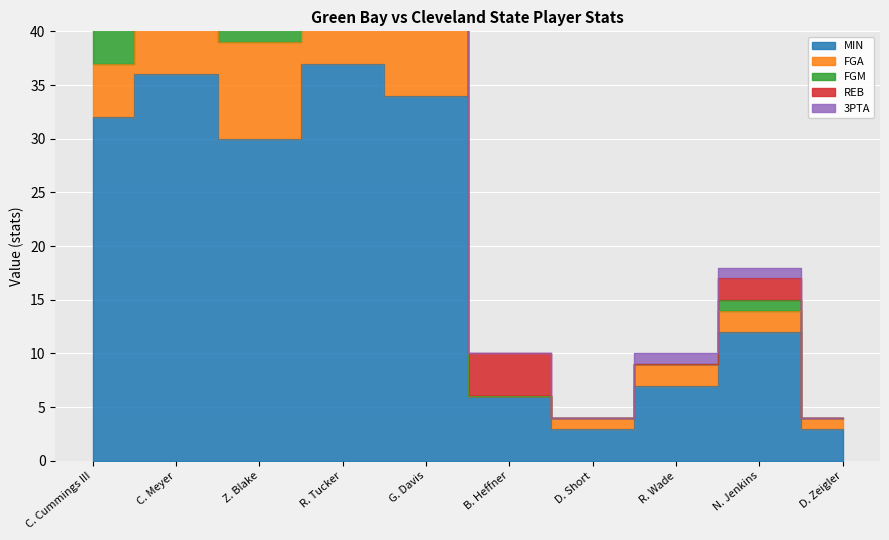

What is the average value of the 3PTA series?

2